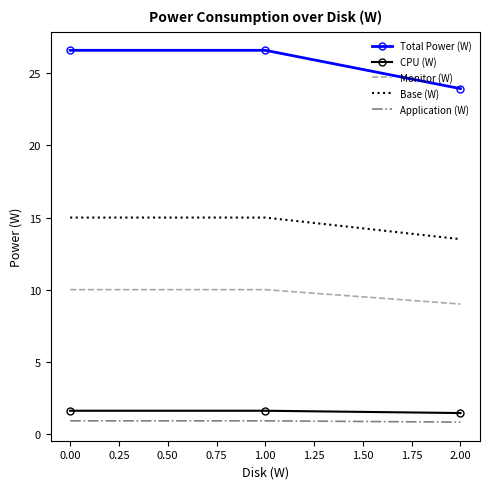

What is the minimum value for CPU (W)?

1.4